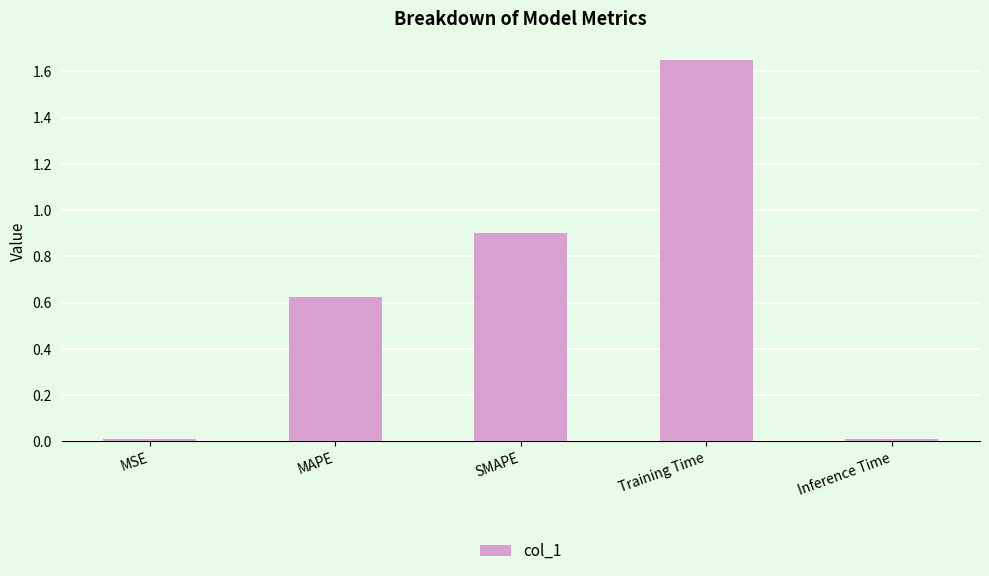

At which category does the chart reach its peak across all series?

Training Time